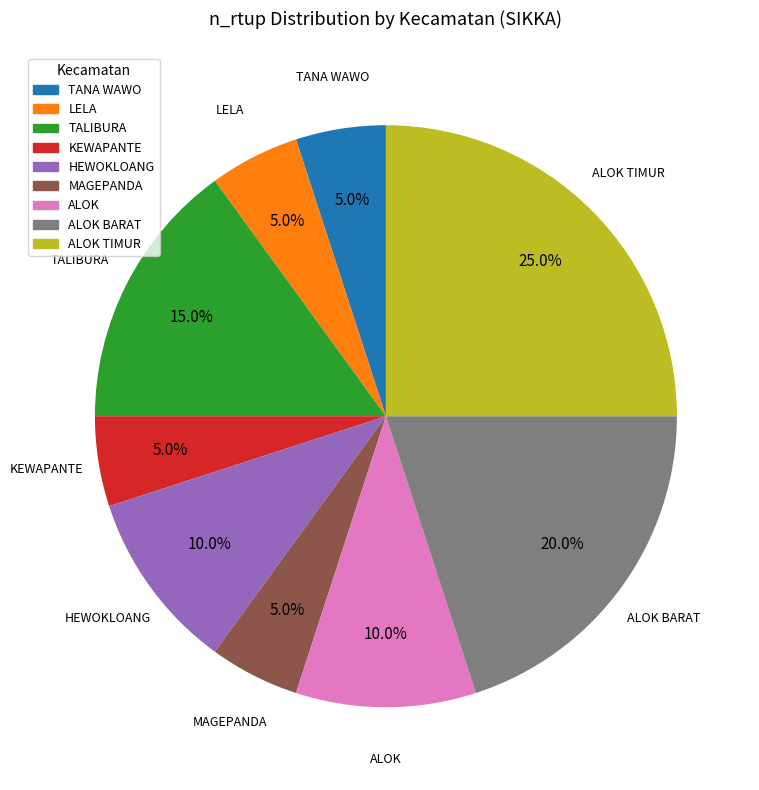

How many slices are in this pie chart?

9